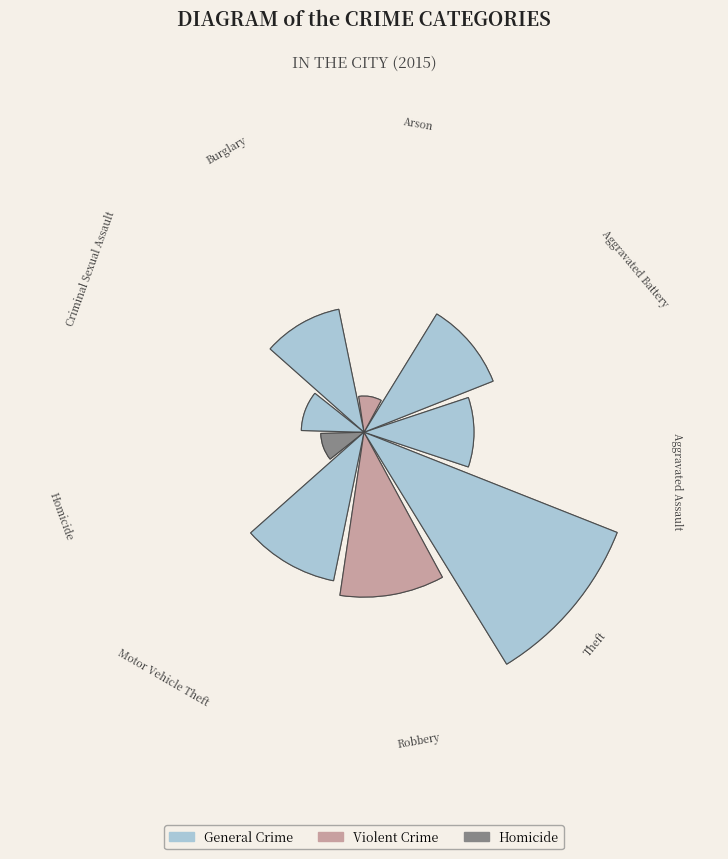

To the nearest percent, what percentage of the pie is 0?

10%